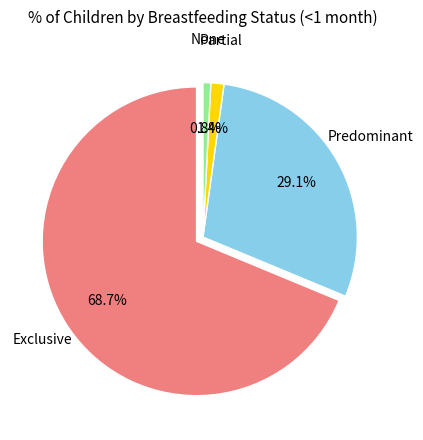

Count the number of slices in the pie.

4